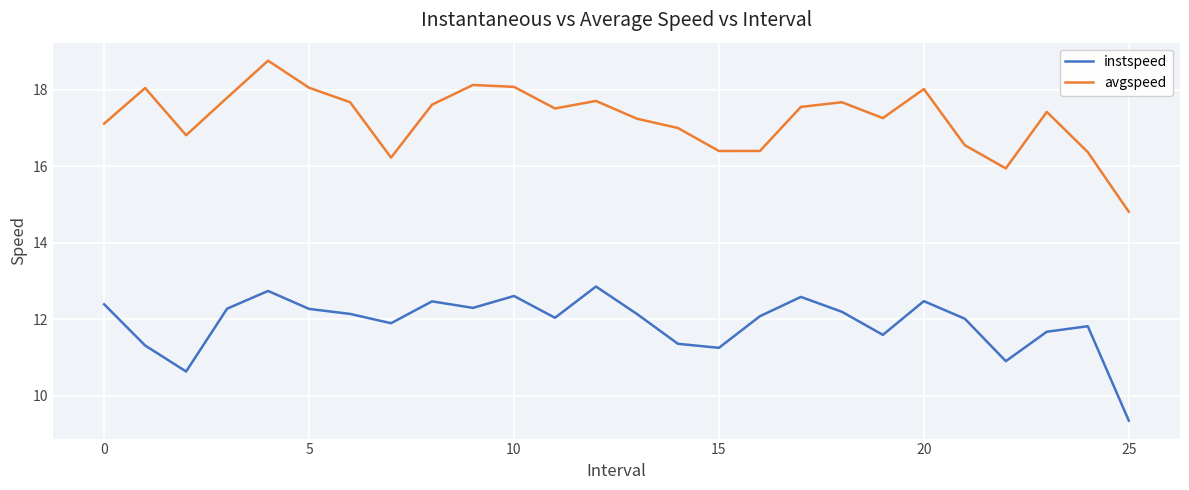

True or false: instspeed and avgspeed intersect in this chart.

False